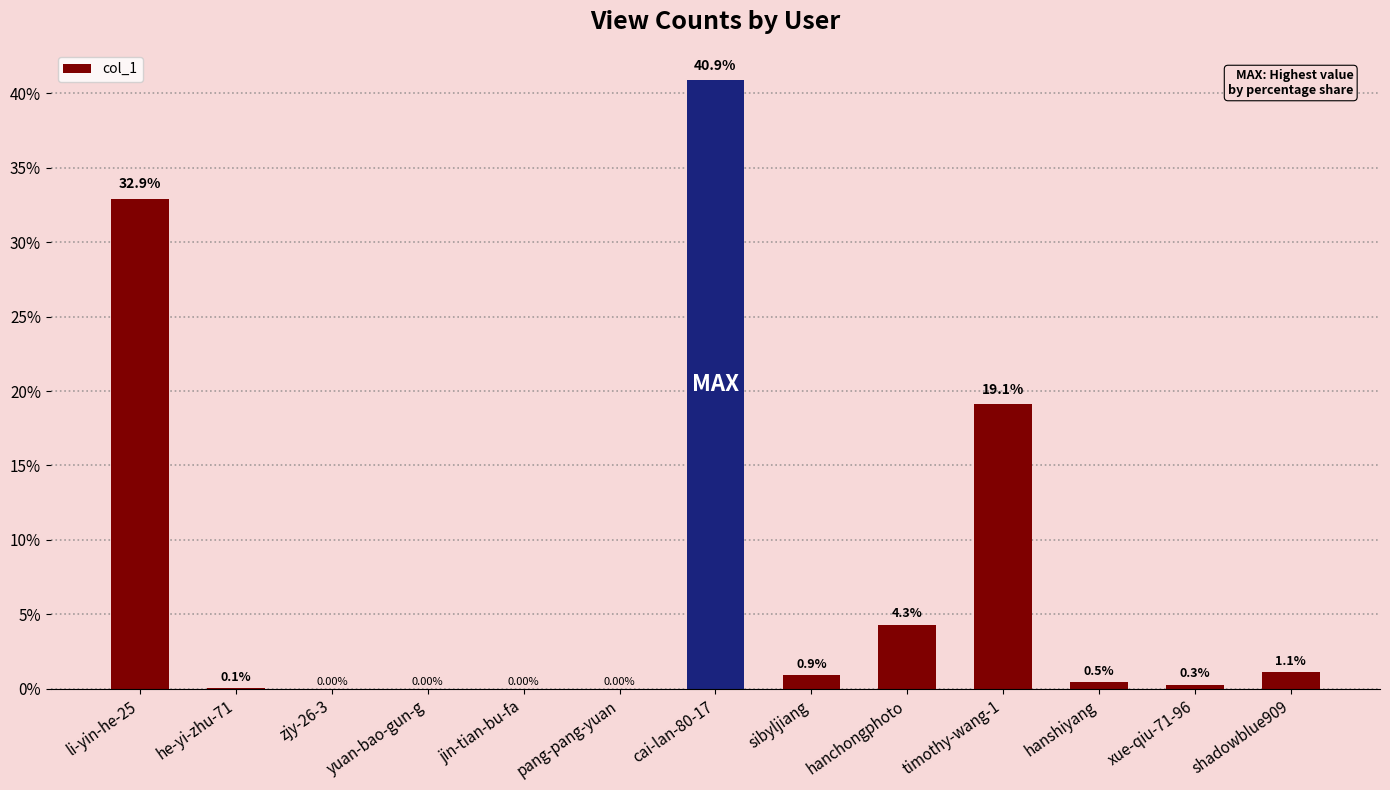

True or false: the data shows 0.5 at hanshiyang.

True